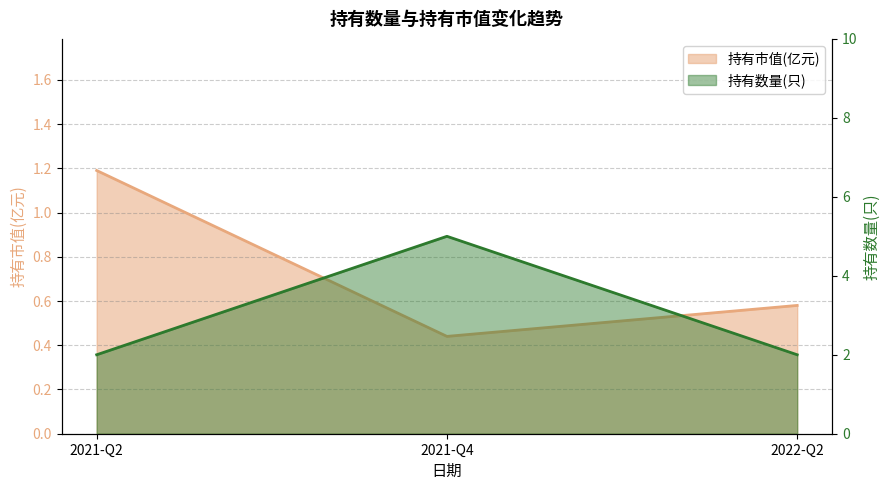

Reading left to right, transcribe all the data shown in this chart.

持有市值(亿元): 1.2	0.4	0.6
持有数量(只): 2.0	5.0	2.0